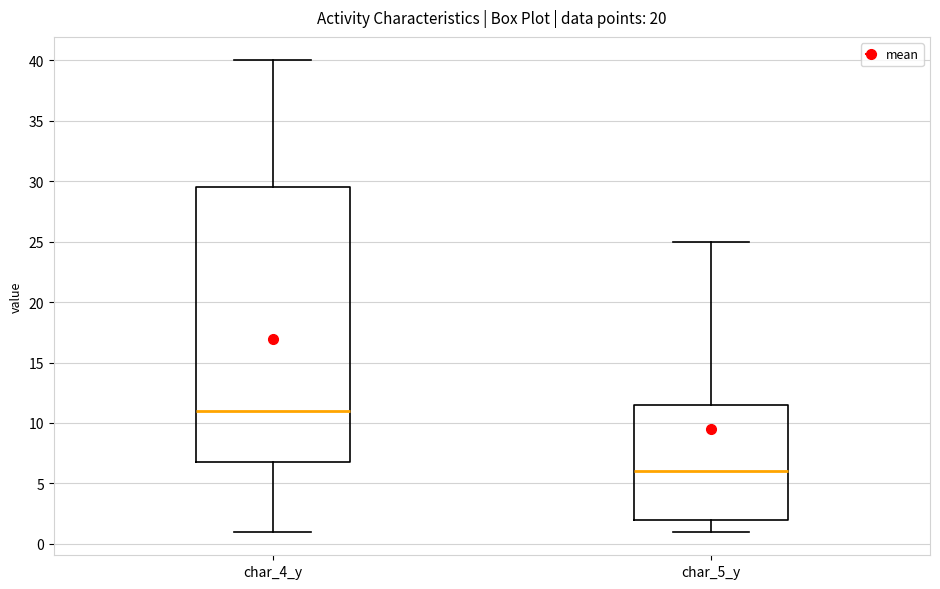

Reading left to right, read every box against the y-axis: the position of its median line, the range the box covers, and the ends of its whiskers. The values are not printed on the chart, so give them approximately, as read against the axis.

char_4_y: median 11.0, box 7.0 to 29.5, whiskers 1.0 to 40.0
char_5_y: median 6.0, box 2.0 to 11.5, whiskers 1.0 to 25.0